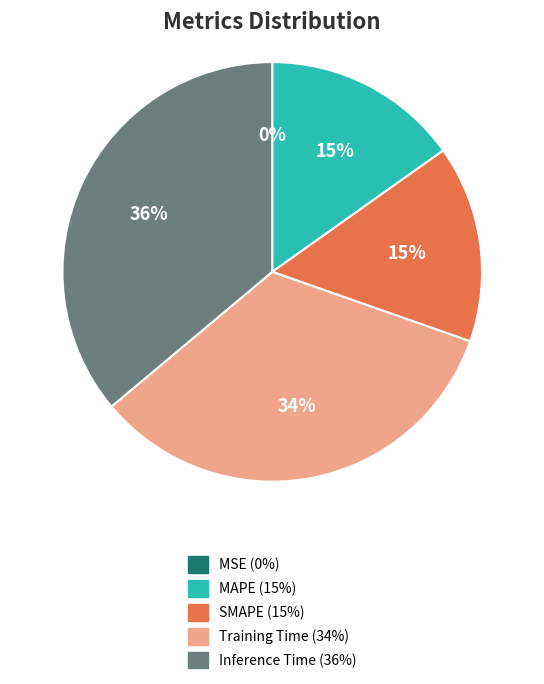

To the nearest percent, what is the combined percentage of MAPE and Inference Time?

51%